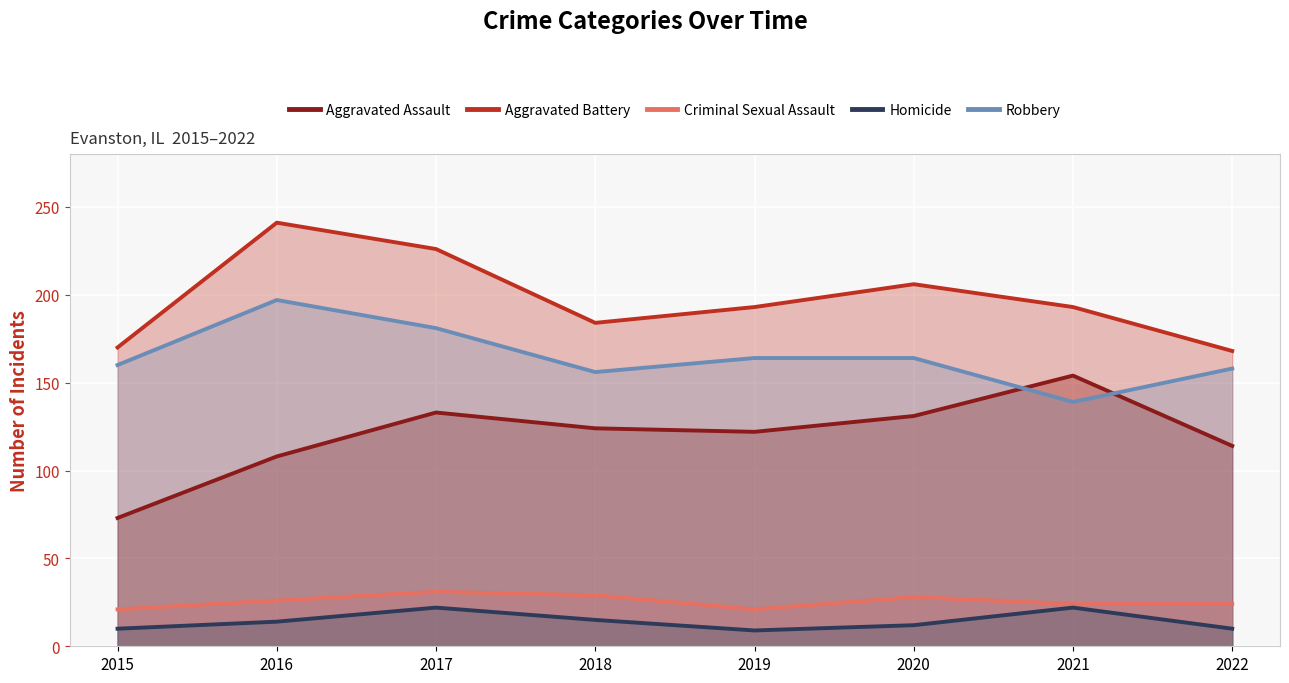

Reading right to left, extract all data points from this chart.

Aggravated Assault: 114	154	131	122	124	133	108	73
Aggravated Battery: 168	193	206	193	184	226	241	170
Criminal Sexual Assault: 24	24	28	21	29	31	26	21
Homicide: 10	22	12	9	15	22	14	10
Robbery: 158	139	164	164	156	181	197	160